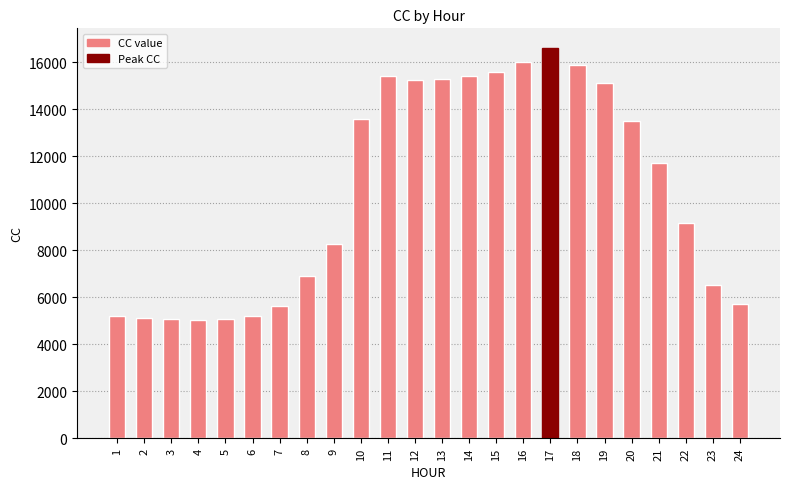

How many bars are there in total?

24